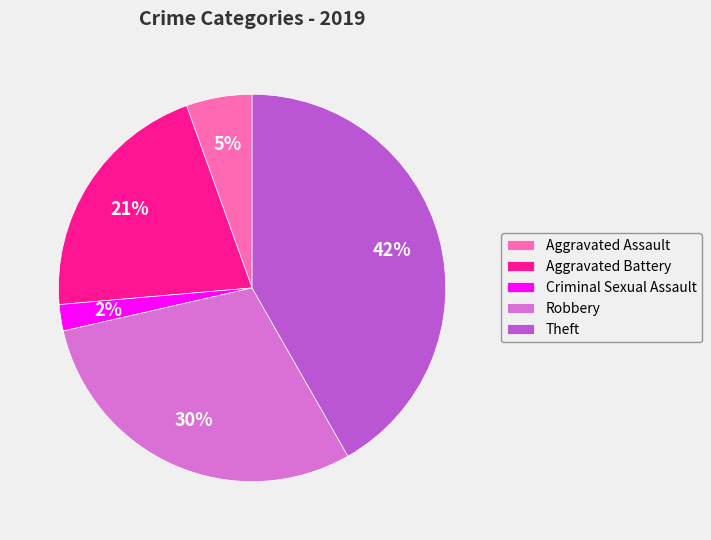

Is it true that Aggravated Battery is 21% of the pie?

True